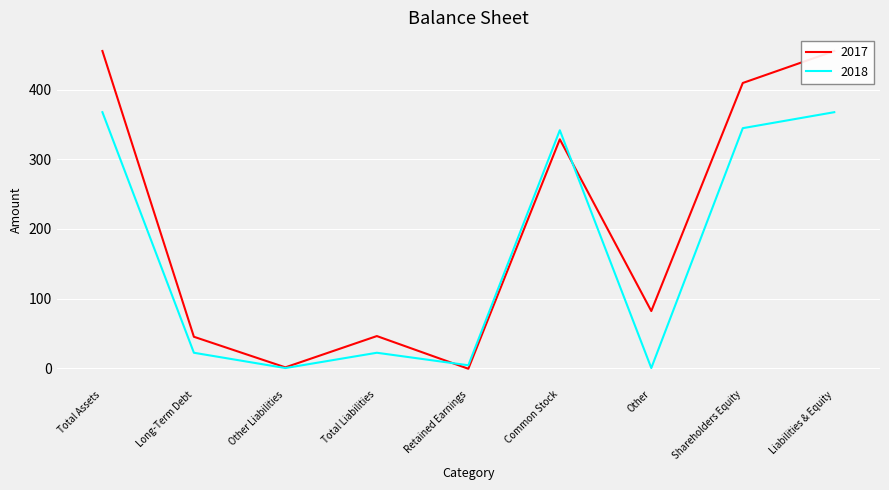

Reading left to right, transcribe all the data shown in this chart.

2017: 456	45	1	46	-1	329	82	410	456
2018: 368	22	0	22	4	342	0	345	368